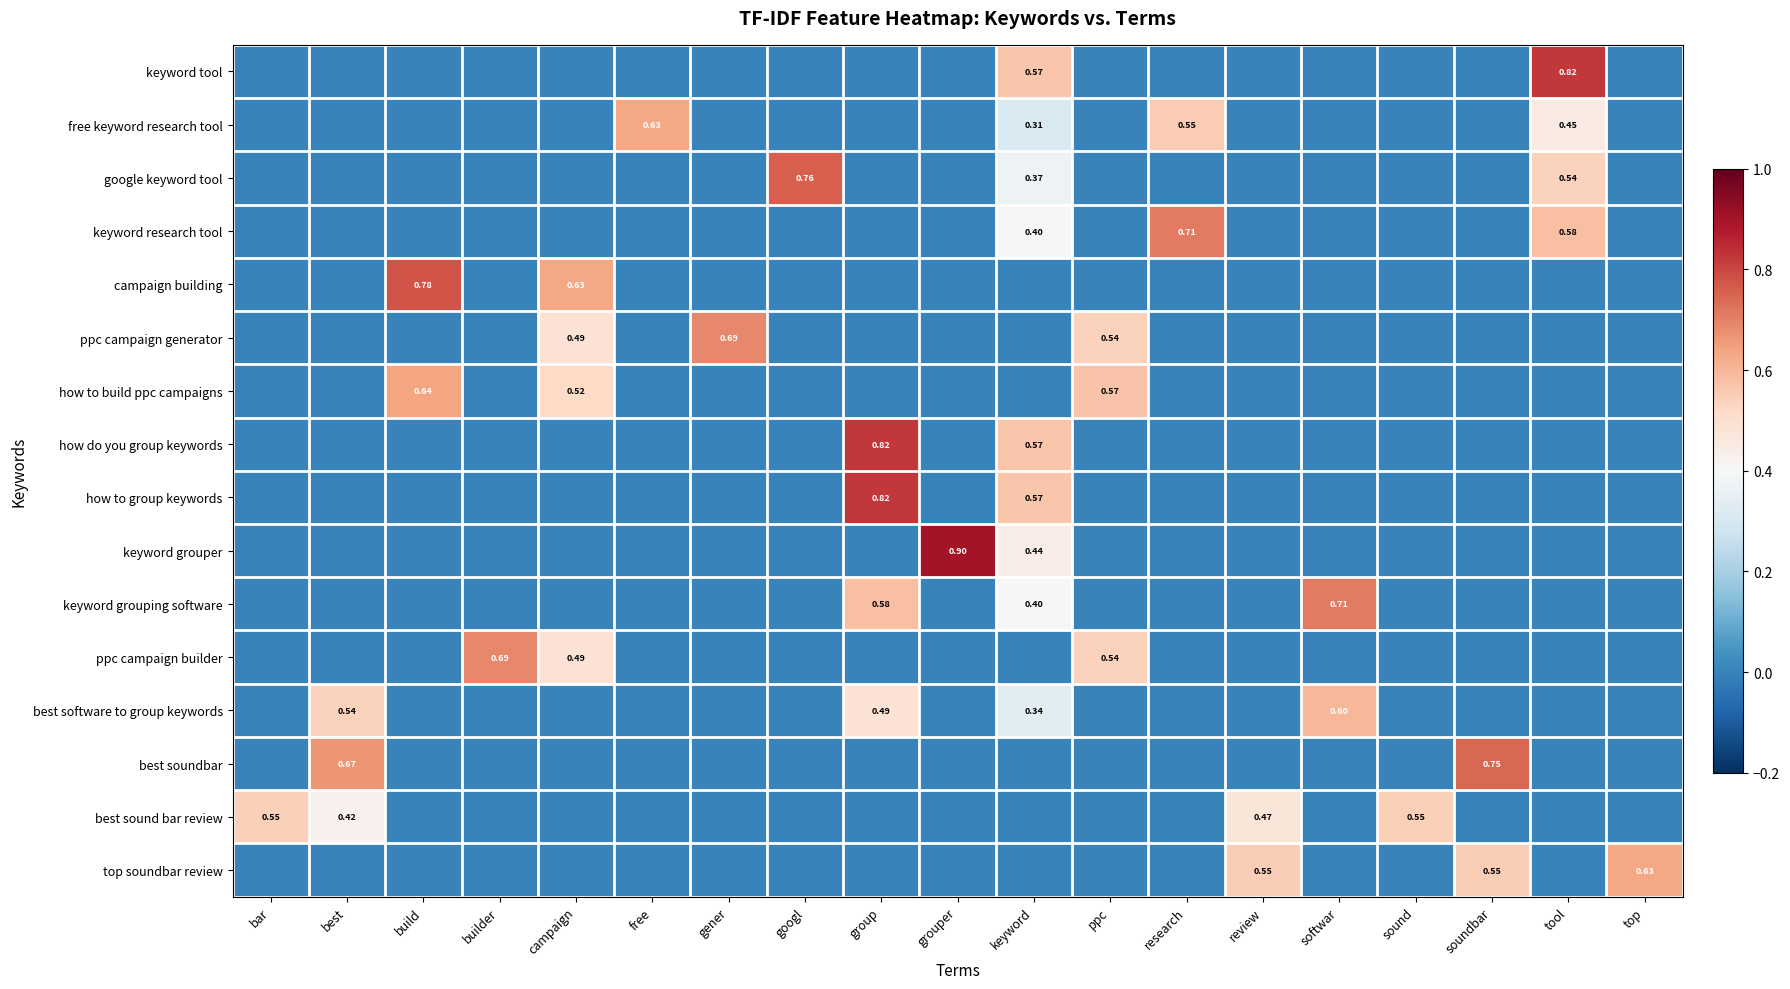

How many data points in ppc campaign generator are above 0?

3